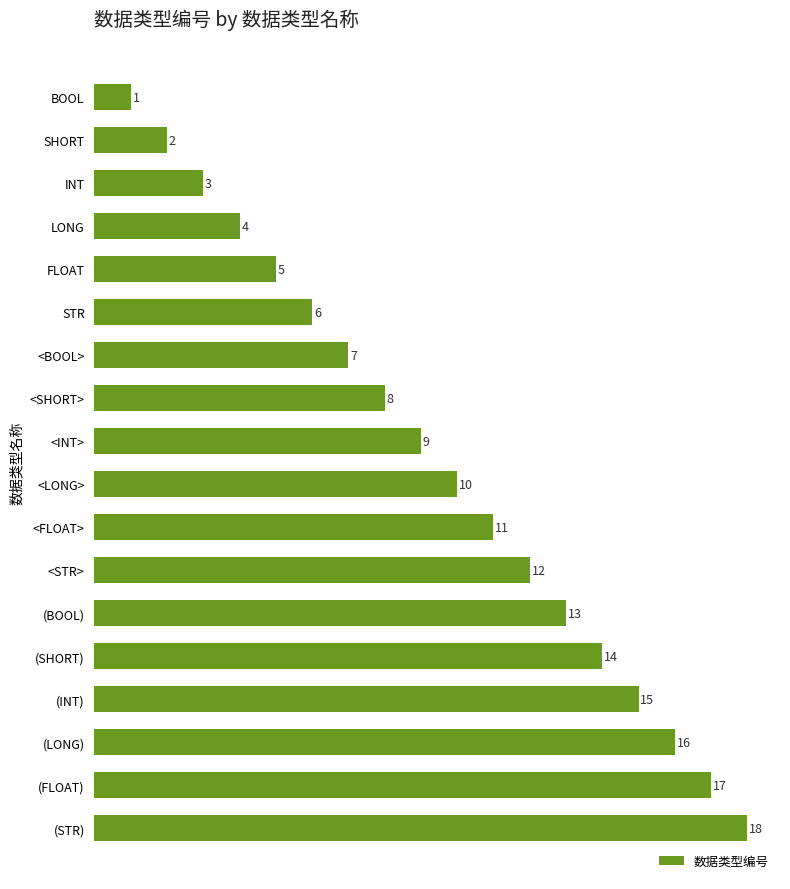

Count the number of categories in the chart.

18